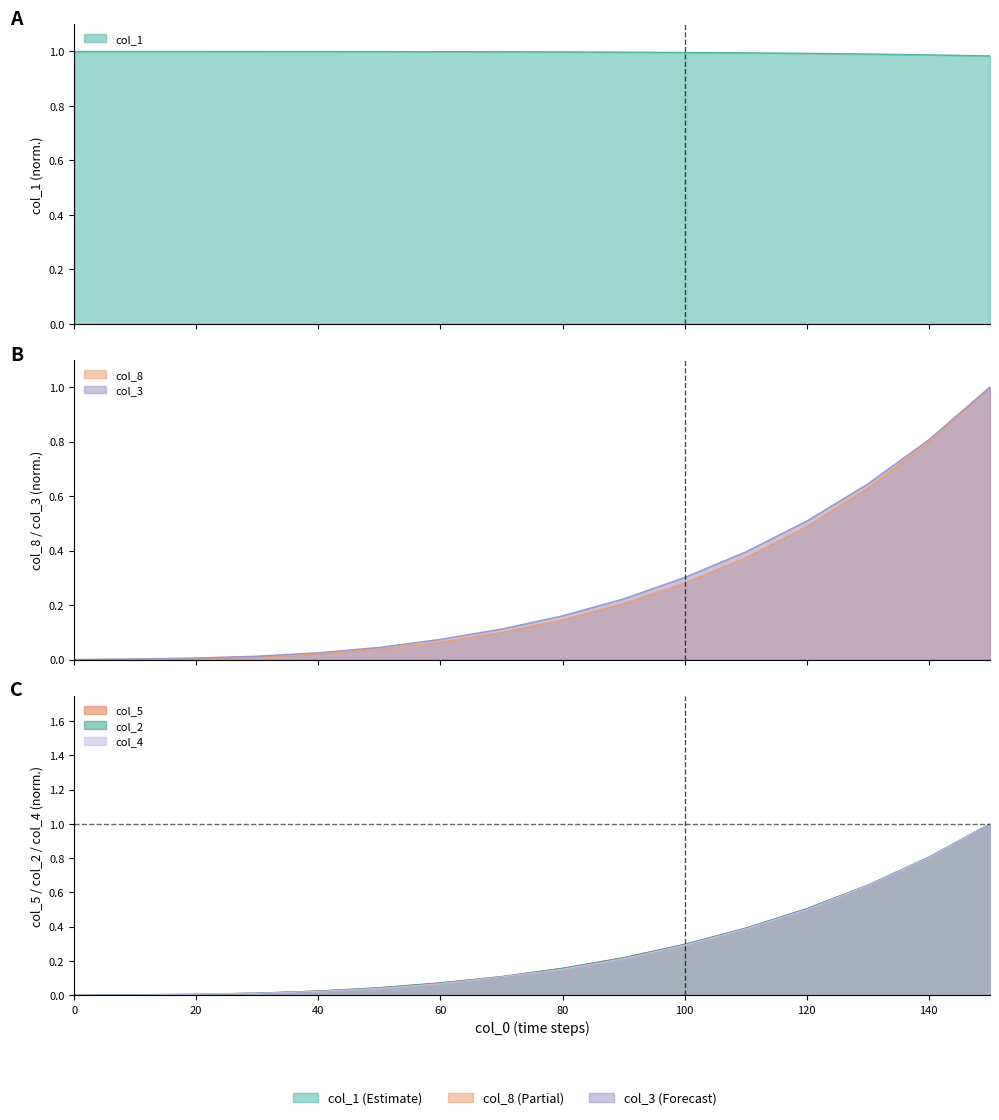

What is the greatest value displayed?

1.0